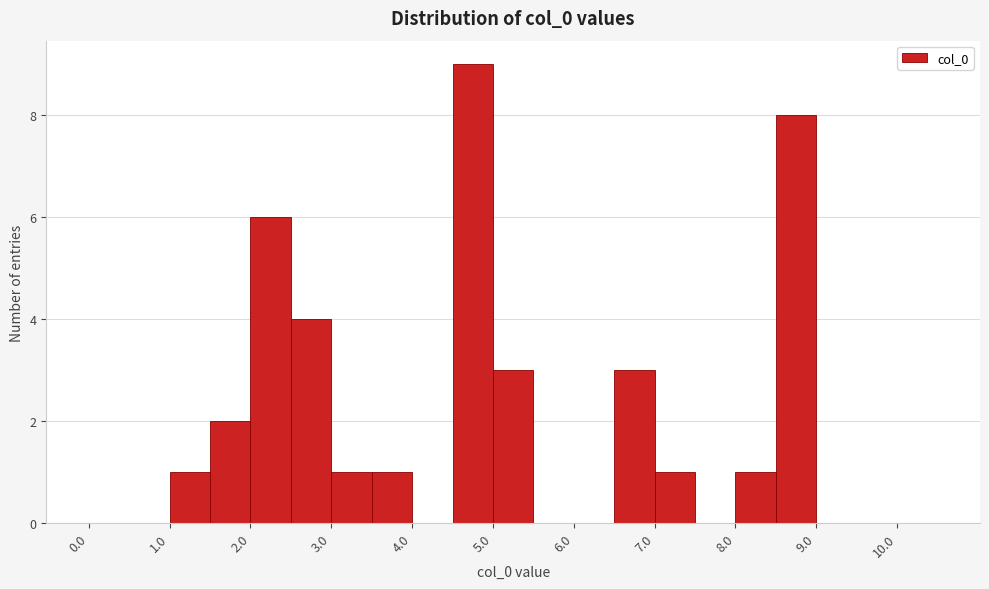

What is the height of the bar covering 1.5 to 2.0 on the x-axis? The values are not printed on the chart, so give them approximately, as read against the axis.

2